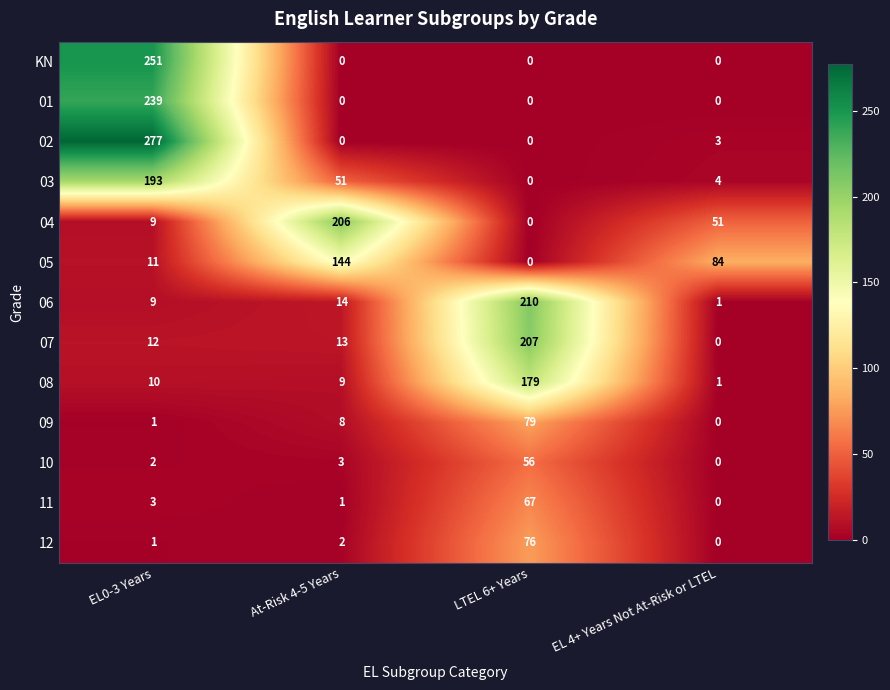

Which series has the largest total across all categories?

02